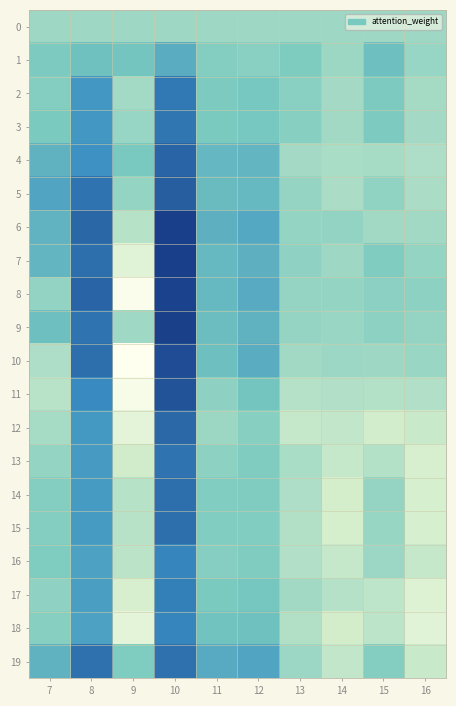

Reading left to right, list all the values displayed in this chart.

0: 7=0.0	8=0.0	9=0.0	10=0.0	11=0.0	12=0.0	13=0.0	14=0.0	15=0.0	16=0.0
1: 7=0.1	8=0.1	9=0.1	10=0.2	11=0.0	12=0.0	13=0.1	14=0.0	15=0.1	16=0.0
2: 7=0.0	8=0.2	9=-0.0	10=0.3	11=0.1	12=0.1	13=0.0	14=-0.0	15=0.1	16=-0.0
3: 7=0.1	8=0.2	9=0.0	10=0.3	11=0.1	12=0.1	13=0.0	14=-0.0	15=0.1	16=-0.0
4: 7=0.1	8=0.2	9=0.1	10=0.3	11=0.1	12=0.1	13=-0.0	14=-0.0	15=-0.0	16=-0.0
5: 7=0.2	8=0.3	9=0.0	10=0.4	11=0.1	12=0.1	13=0.0	14=-0.0	15=0.0	16=-0.0
6: 7=0.1	8=0.3	9=-0.0	10=0.4	11=0.1	12=0.2	13=0.0	14=0.0	15=-0.0	16=-0.0
7: 7=0.1	8=0.3	9=-0.2	10=0.4	11=0.1	12=0.1	13=0.0	14=-0.0	15=0.1	16=0.0
8: 7=0.0	8=0.3	9=-0.3	10=0.4	11=0.1	12=0.2	13=0.0	14=0.0	15=0.0	16=0.0
9: 7=0.1	8=0.3	9=-0.0	10=0.4	11=0.1	12=0.1	13=0.0	14=0.0	15=0.0	16=0.0
10: 7=-0.0	8=0.3	9=-0.3	10=0.4	11=0.1	12=0.2	13=-0.0	14=0.0	15=-0.0	16=0.0
11: 7=-0.1	8=0.3	9=-0.3	10=0.4	11=0.0	12=0.1	13=-0.0	14=-0.0	15=-0.0	16=-0.0
12: 7=-0.0	8=0.2	9=-0.2	10=0.3	11=0.0	12=0.0	13=-0.1	14=-0.1	15=-0.1	16=-0.1
13: 7=0.0	8=0.2	9=-0.1	10=0.3	11=0.0	12=0.1	13=-0.0	14=-0.1	15=-0.0	16=-0.1
14: 7=0.0	8=0.2	9=-0.1	10=0.3	11=0.1	12=0.1	13=-0.0	14=-0.1	15=0.0	16=-0.1
15: 7=0.1	8=0.2	9=-0.1	10=0.3	11=0.1	12=0.1	13=-0.0	14=-0.1	15=0.0	16=-0.1
16: 7=0.1	8=0.2	9=-0.1	10=0.3	11=0.0	12=0.1	13=-0.0	14=-0.1	15=0.0	16=-0.1
17: 7=0.0	8=0.2	9=-0.1	10=0.3	11=0.1	12=0.1	13=-0.0	14=-0.0	15=-0.1	16=-0.1
18: 7=0.0	8=0.2	9=-0.2	10=0.3	11=0.1	12=0.1	13=-0.0	14=-0.1	15=-0.1	16=-0.2
19: 7=0.1	8=0.3	9=0.1	10=0.3	11=0.2	12=0.2	13=0.0	14=-0.1	15=0.0	16=-0.1